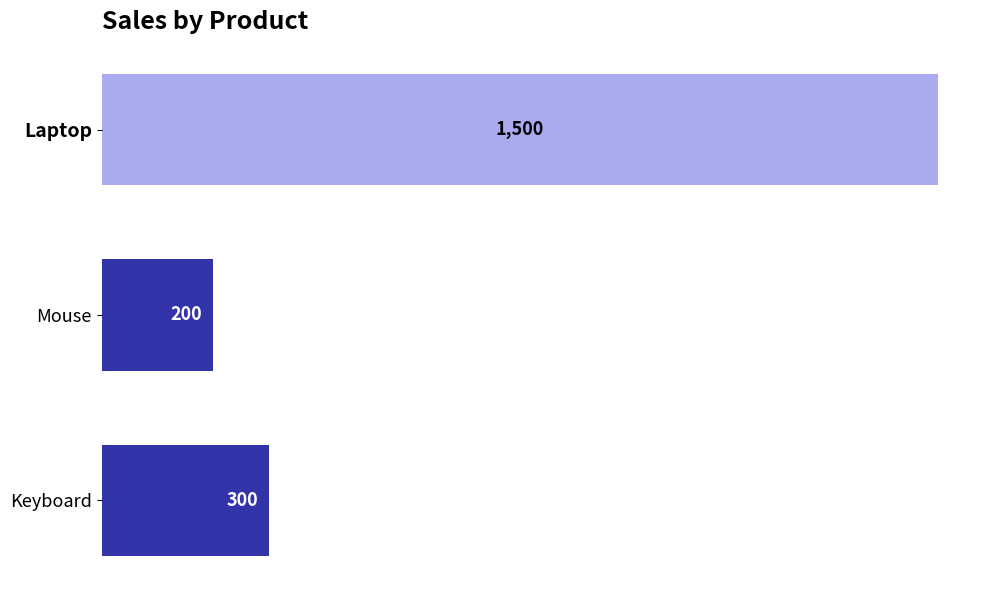

The value at Laptop is 1500. True or false?

True